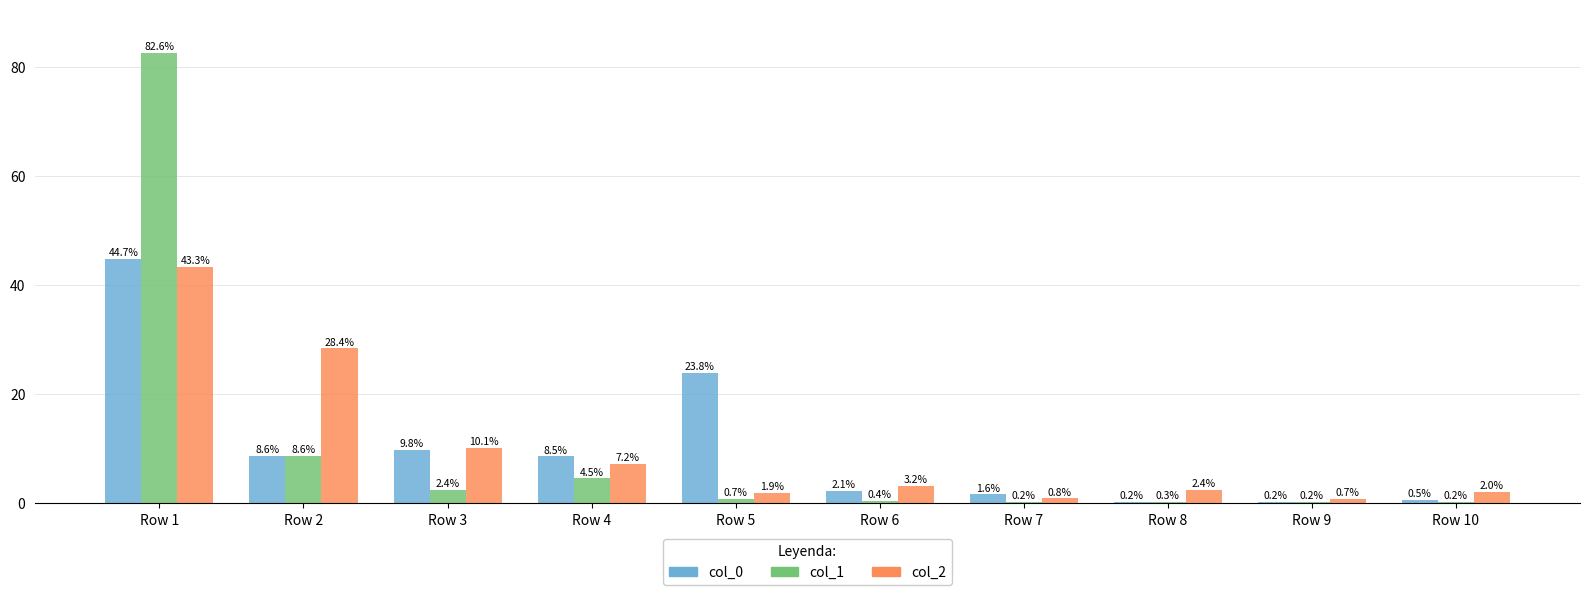

What is the maximum value shown in the chart?

82.6